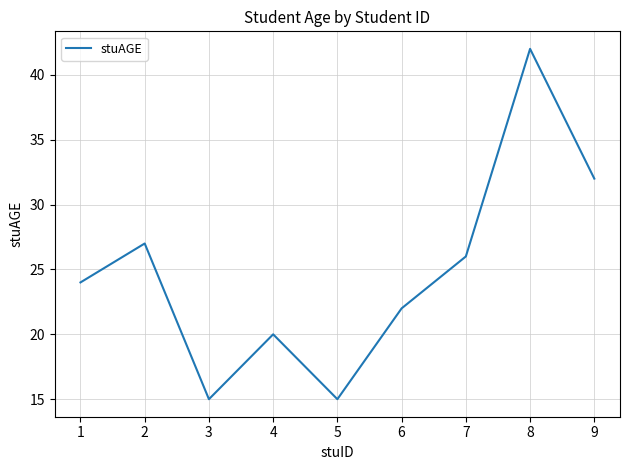

Which label corresponds to the largest value in the chart?

8